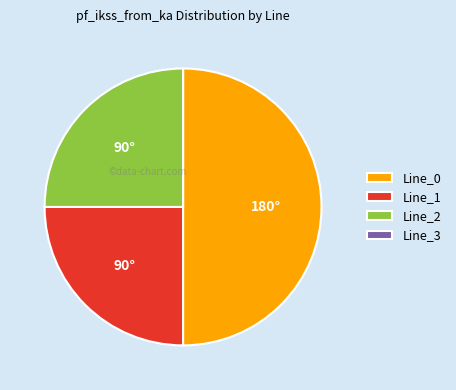

What is the largest slice in the pie chart?

Line_0